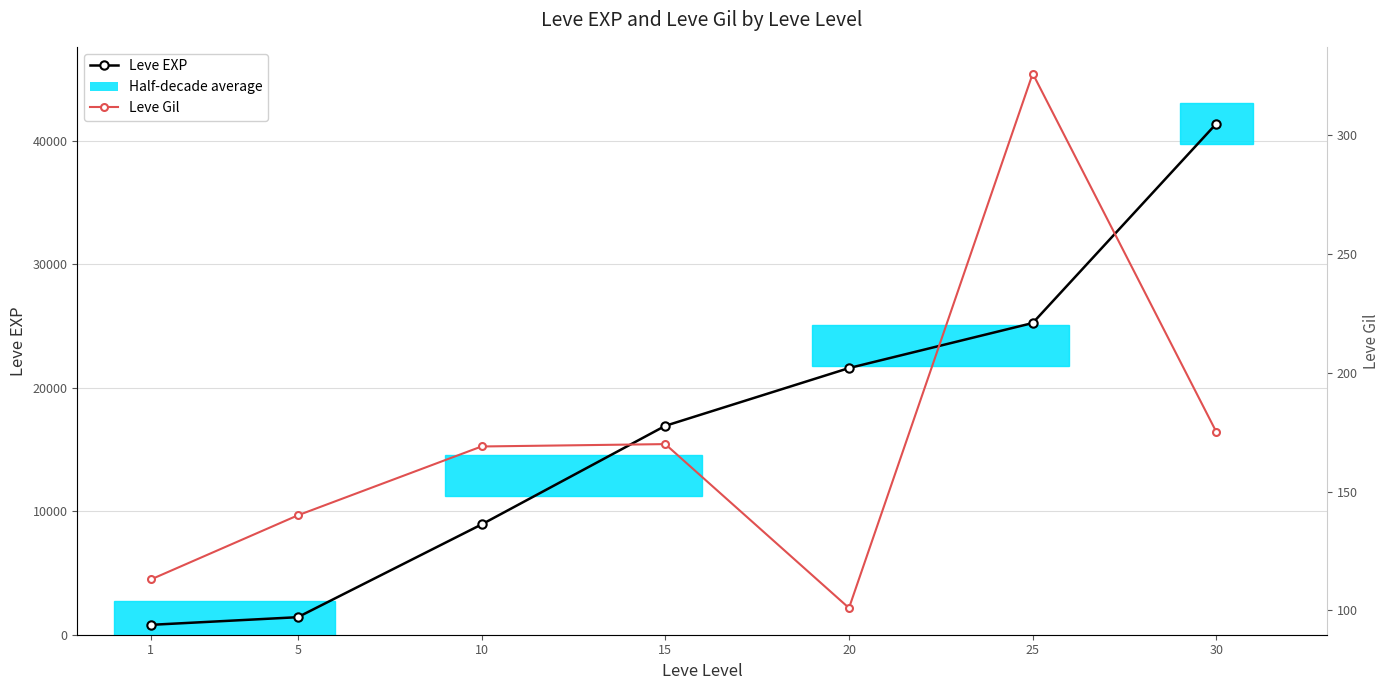

At which label does Leve EXP first exceed 16920?

20